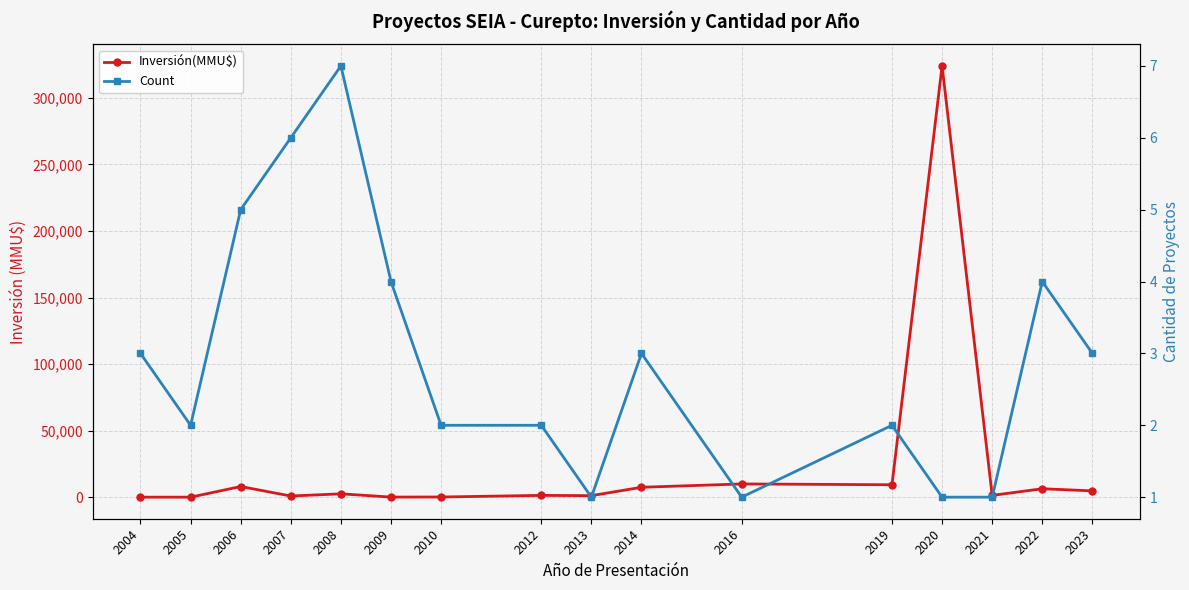

Reading left to right, what are all the values shown in this chart?

Inversión(MMU$): 2004=71	2005=72	2006=8072	2007=944	2008=2575	2009=132	2010=200	2012=1412	2013=1200	2014=7510	2016=10000	2019=9400	2020=324020	2021=1400	2022=6400	2023=4800
Count: 2004=3	2005=2	2006=5	2007=6	2008=7	2009=4	2010=2	2012=2	2013=1	2014=3	2016=1	2019=2	2020=1	2021=1	2022=4	2023=3